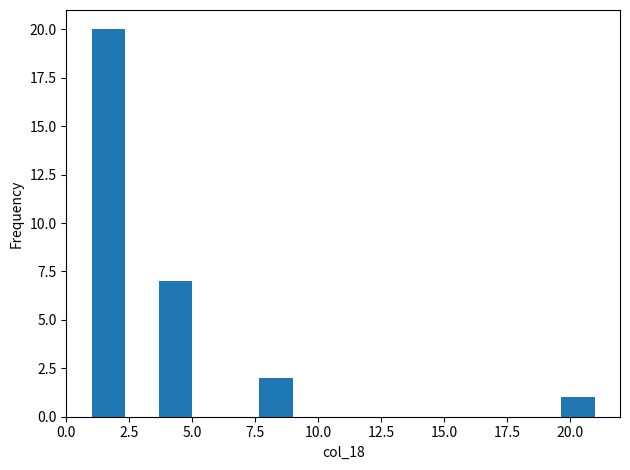

Around what value on the x-axis is the tallest bar? Give the approximate position of its centre, as read against the axis.

1.5